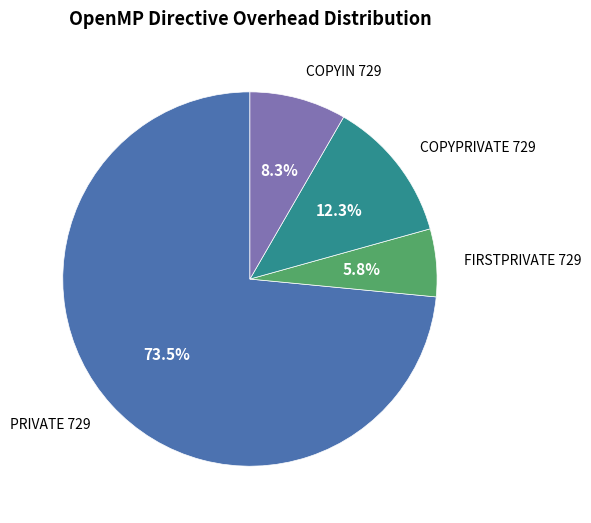

Is there a majority slice in this chart?

Yes